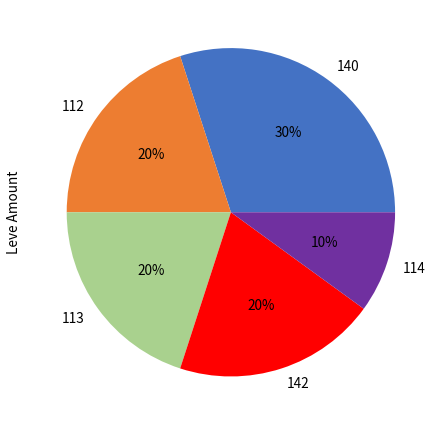

To the nearest percent, what percentage of the pie is 140?

30%